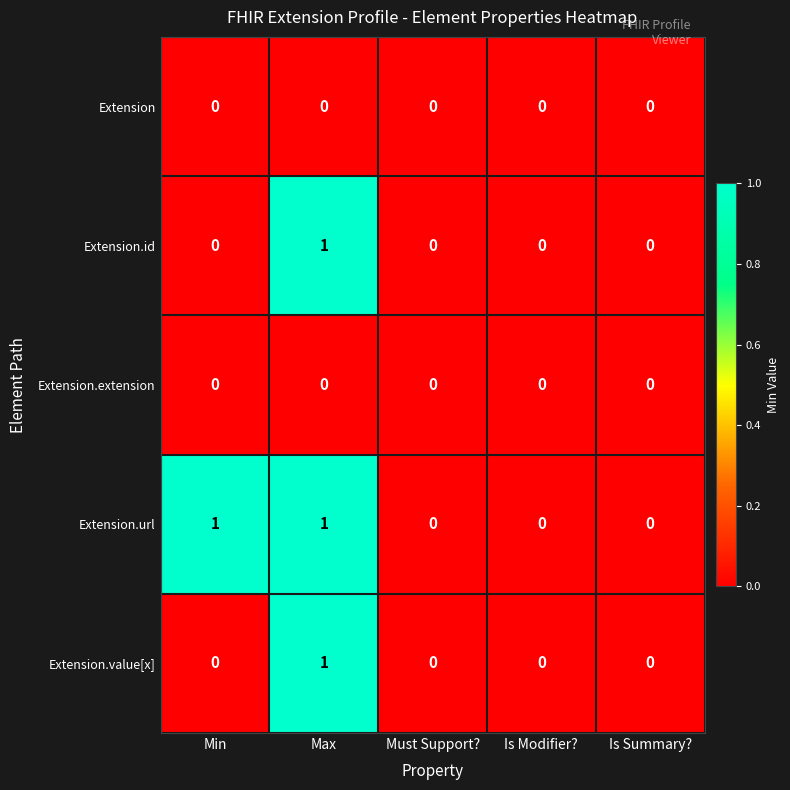

The Extension.extension series shows 0 at Min. True or false?

True